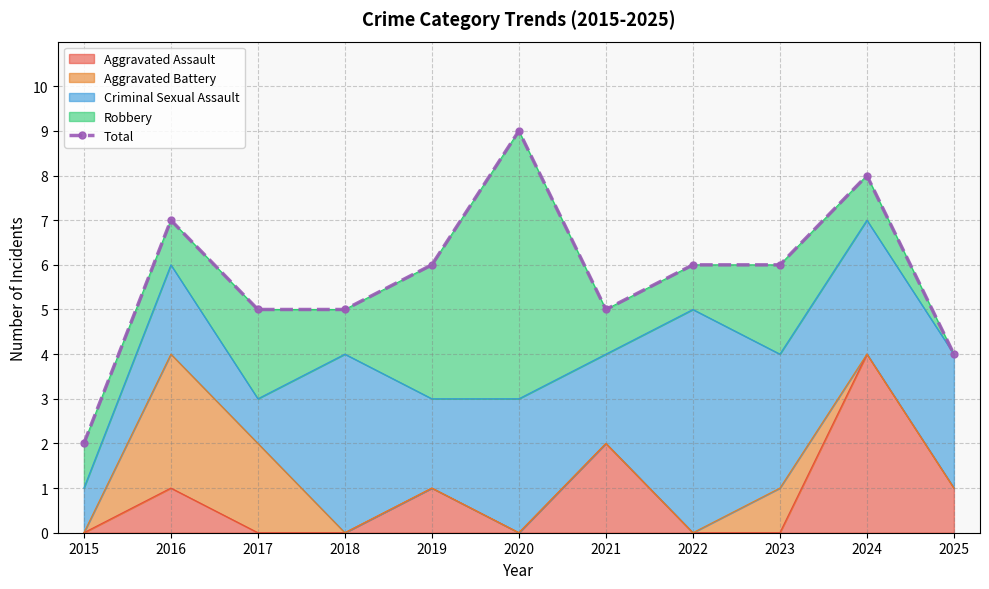

At which label does the data first exceed 6?

2016